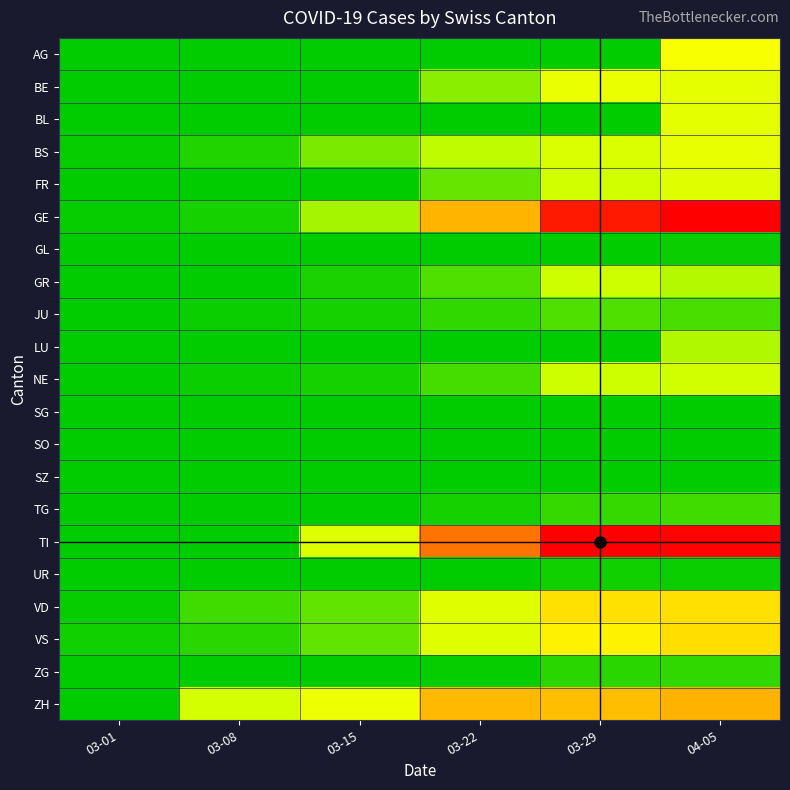

At which category is the sum across all series the highest?

04-05